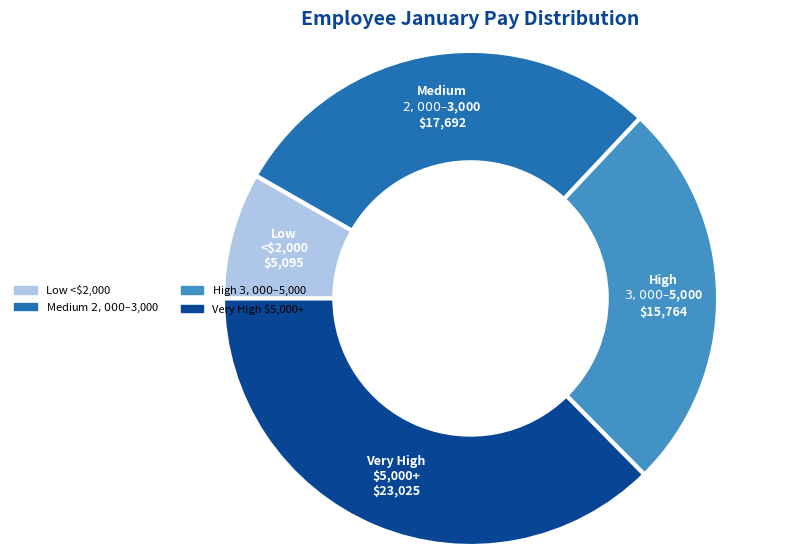

Is there any slice that represents more than half of the pie?

No